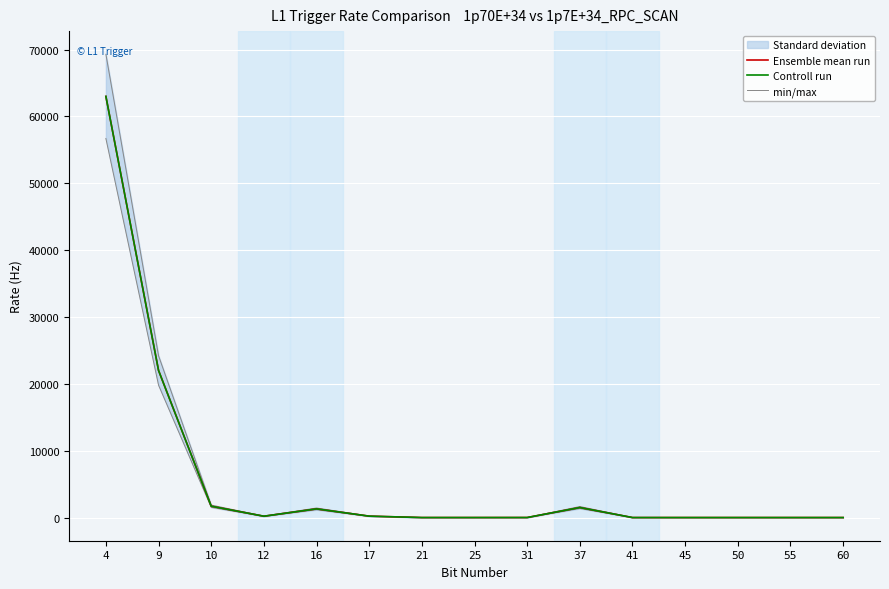

What is the value of the Controll run point at the 6th from the left?

210.0